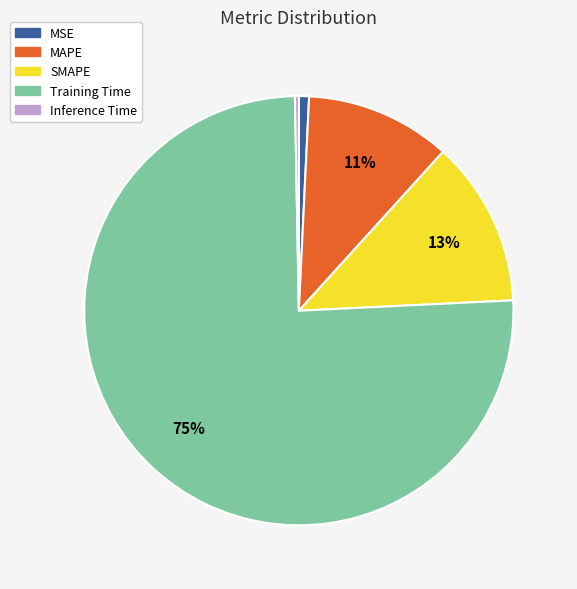

To the nearest percent, what is the difference between the largest and smallest slice percentages?

75%